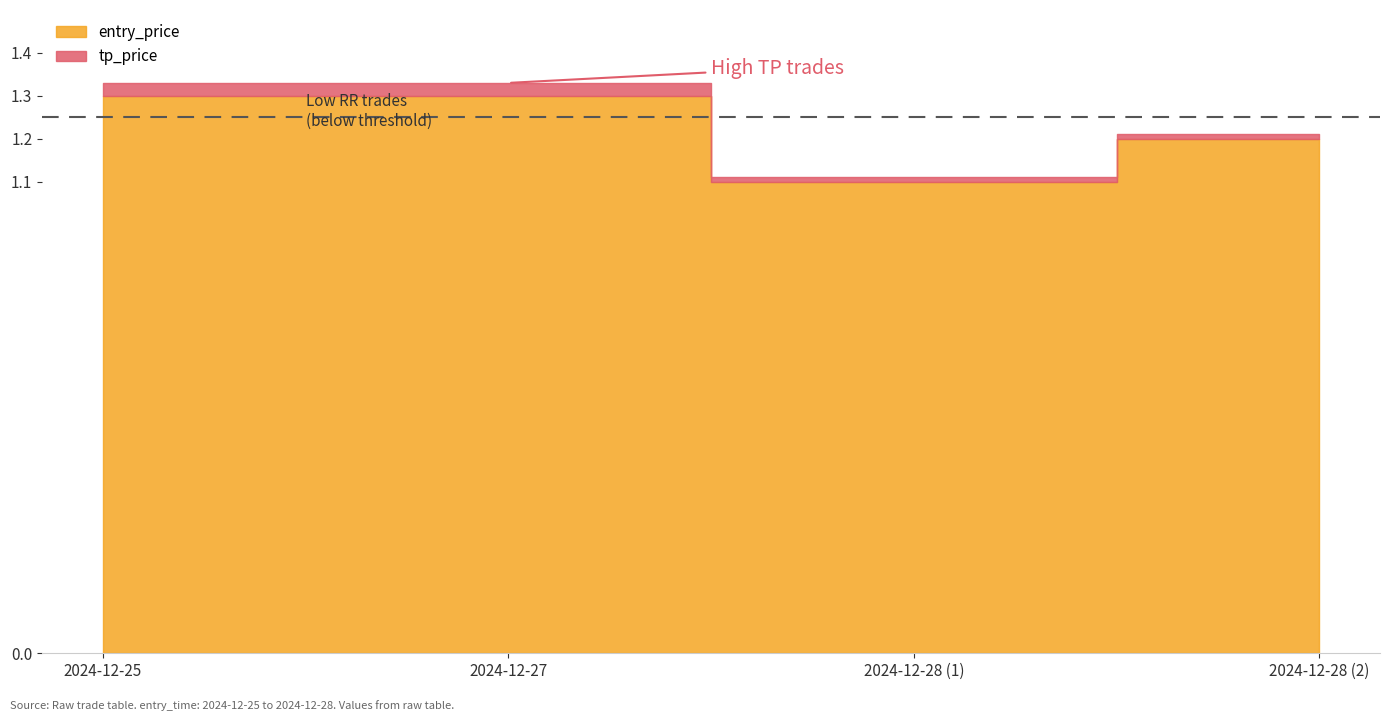

What is the label of the 4th point from the right?

2024-12-25